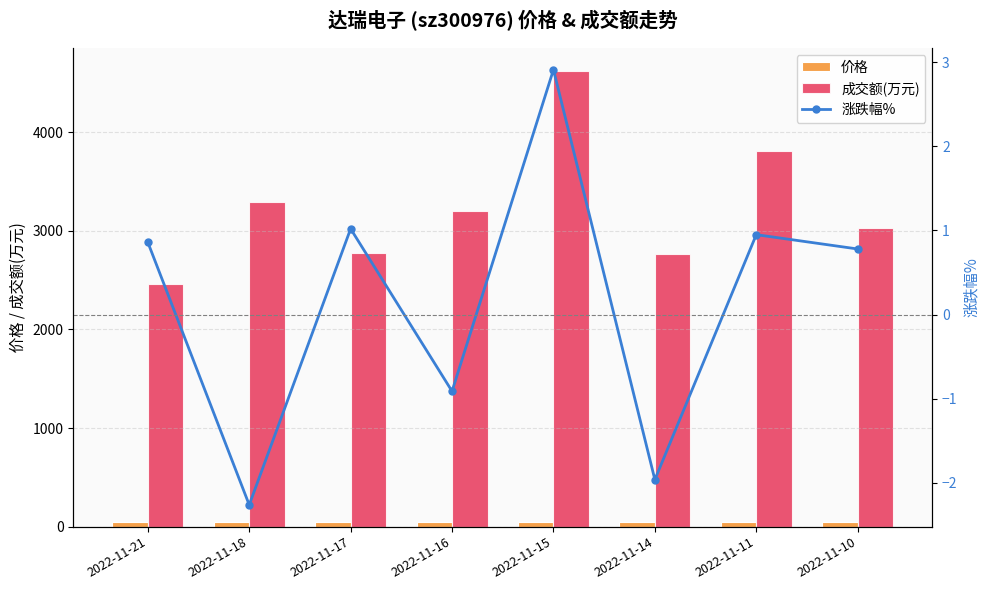

At which category is the sum across all series the highest?

2022-11-15